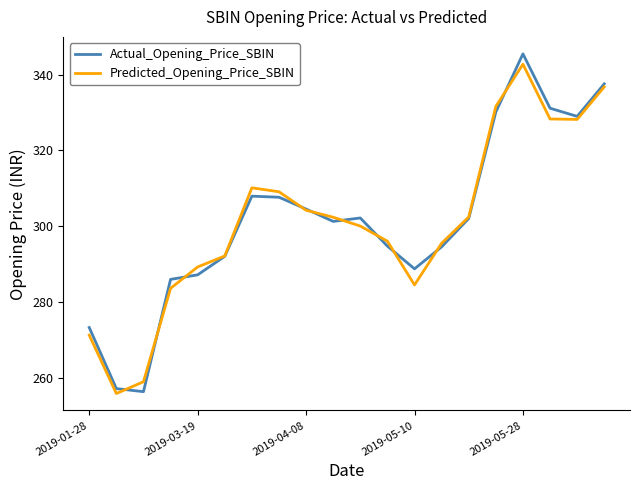

What is the sum of all Actual_Opening_Price_SBIN values?

6030.0